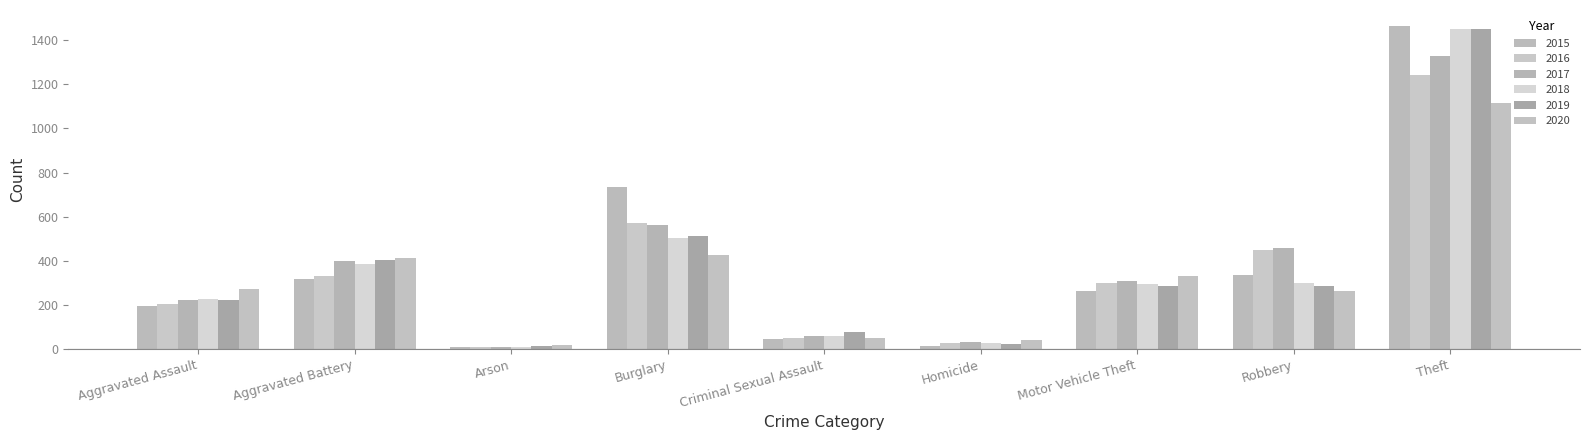

Which category has the highest value across all series?

Theft